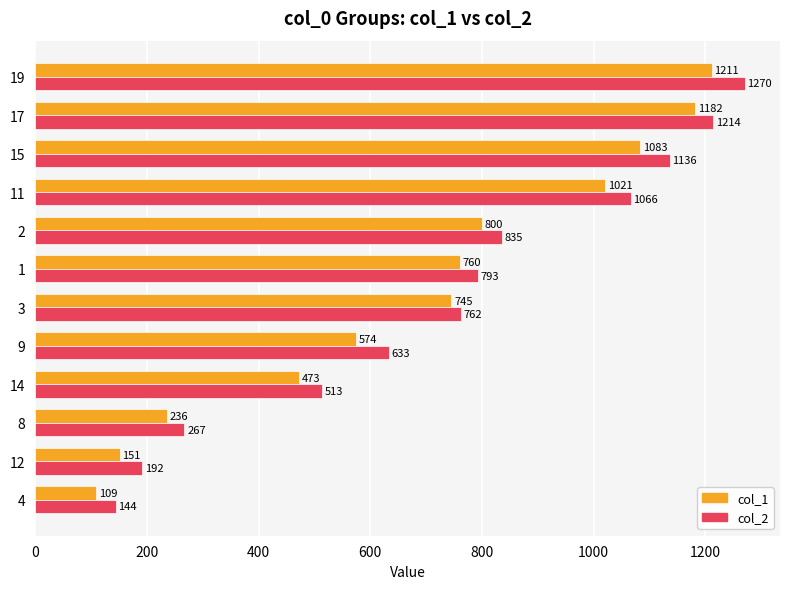

What is the maximum value for col_1?

1211